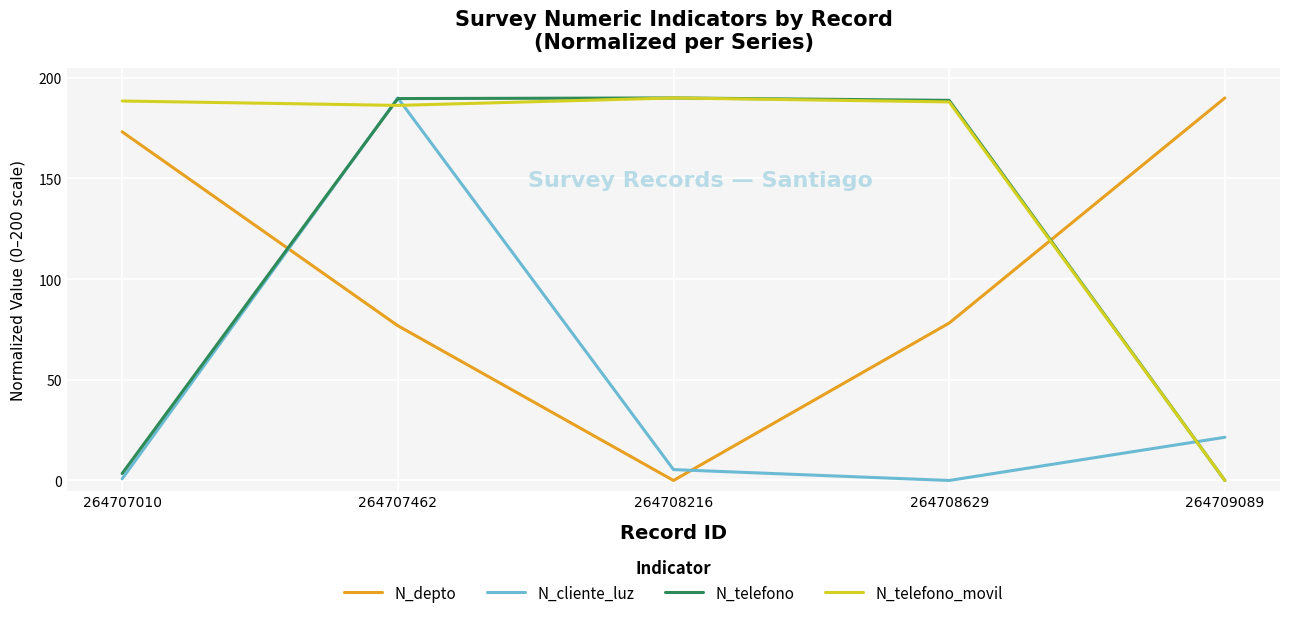

How many times do N_telefono_movil and N_depto cross each other?

1